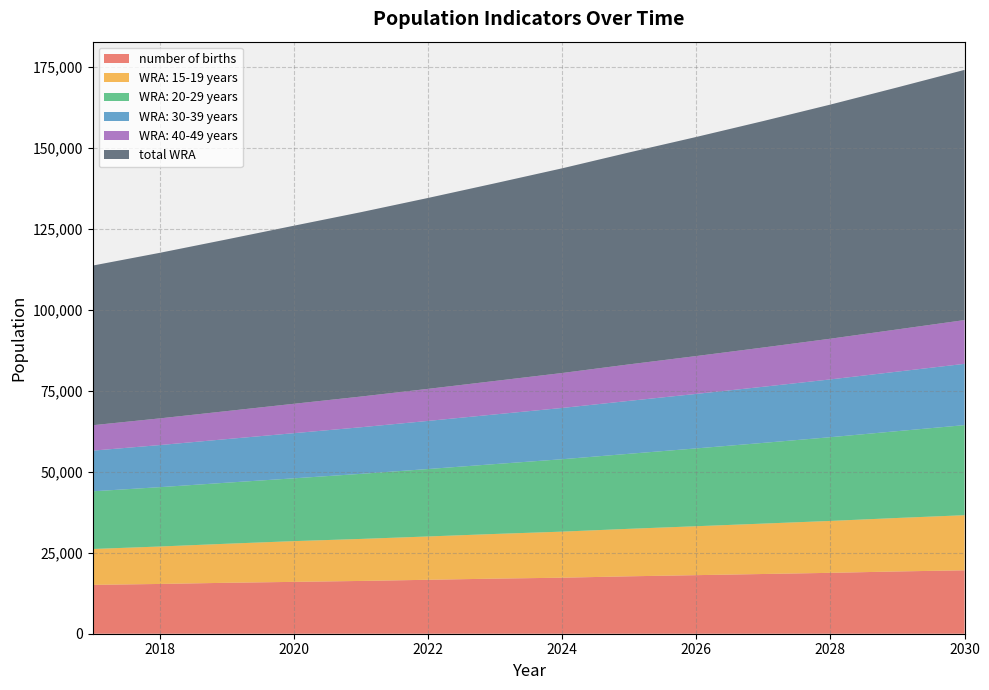

Reading left to right, transcribe all the data shown in this chart.

number of births: 15085.9	15371.9	15729.3	16015.3	16301.3	16658.8	17016.3	17302.3	17731.3	18088.7	18446.2	18803.7	19232.7	19590.2
WRA: 15-19 years: 11082.7	11561.8	12061.7	12583.1	12975.2	13379.5	13796.4	14226.3	14669.6	15111.4	15566.4	16035.2	16518.0	17015.5
WRA: 20-29 years: 17815.4	18327.5	18854.2	19396.1	20098.5	20826.3	21580.4	22361.9	23171.7	24034.0	24928.4	25856.1	26818.3	27816.3
WRA: 30-39 years: 12555.7	13001.8	13463.7	13942.1	14392.8	14858.1	15338.4	15834.2	16346.1	16833.0	17334.4	17850.8	18382.5	18930.1
WRA: 40-49 years: 7850.5	8239.4	8647.6	9076.0	9477.8	9897.4	10335.6	10793.1	11270.9	11687.7	12119.8	12567.9	13032.5	13514.4
total WRA: 49304.3	51130.5	53027.2	54997.3	56944.3	58961.3	61050.8	63215.6	65458.4	67666.1	69949.0	72309.9	74751.4	77276.2